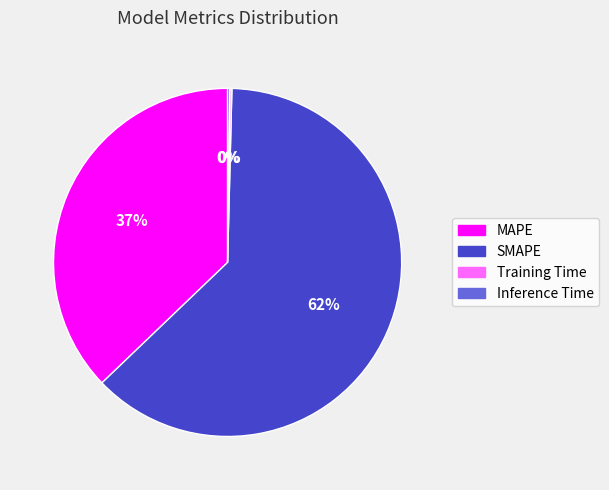

Which slice represents more than half of the pie?

SMAPE